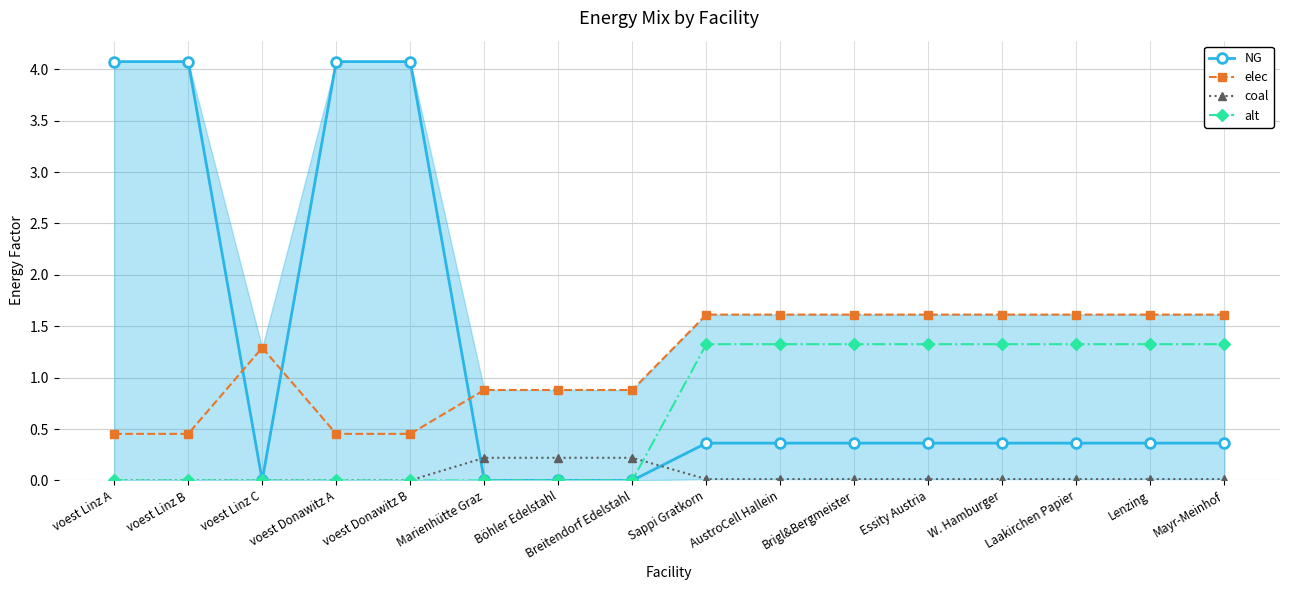

Count the number of data series in this chart.

4